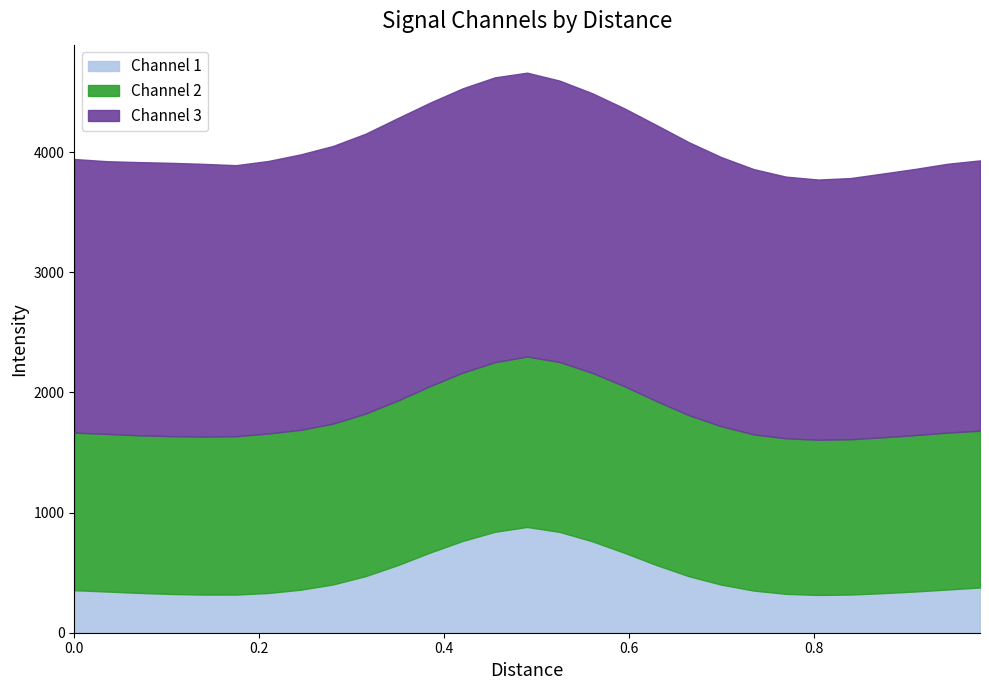

Rank the series by their maximum value, from highest to lowest.

Channel 3, Channel 2, Channel 1